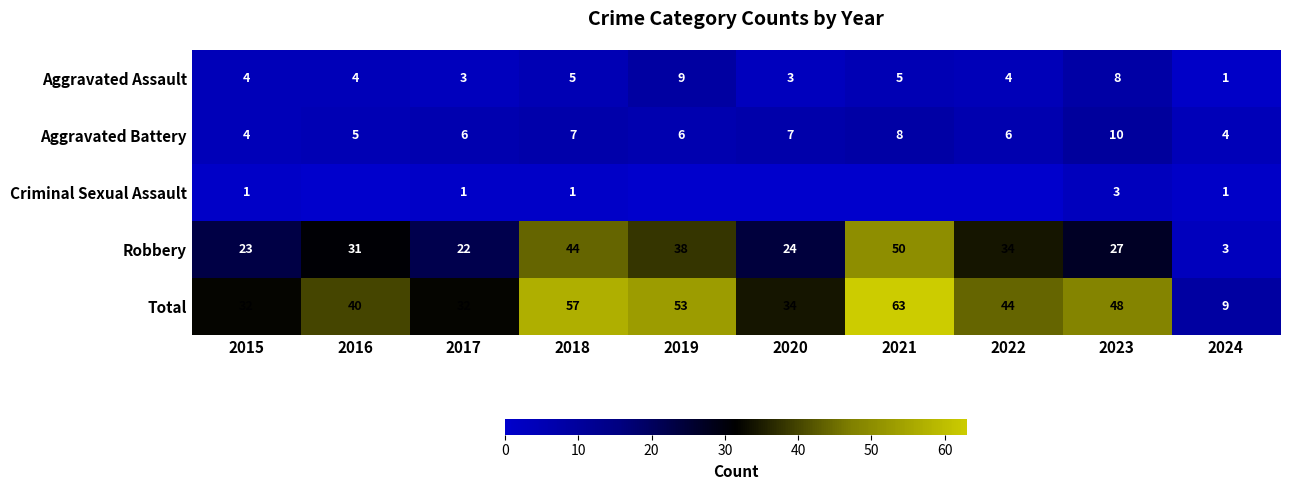

At how many categories does at least one series exceed 53?

2